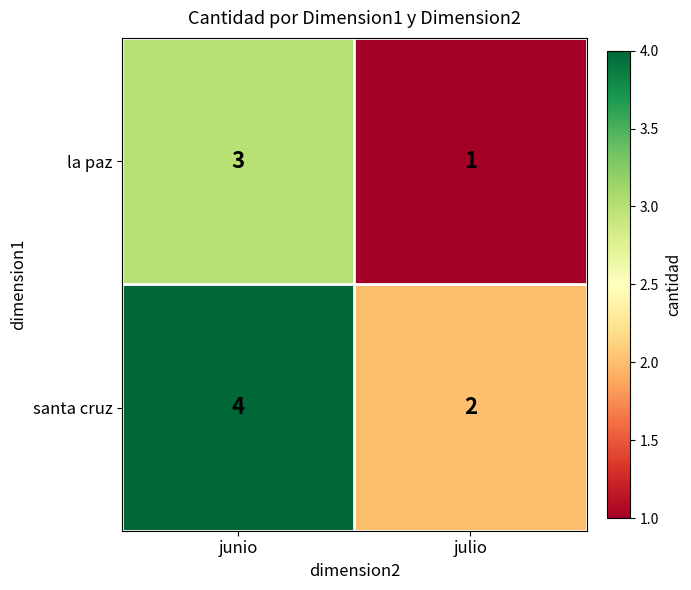

What is the maximum value shown in the chart?

4